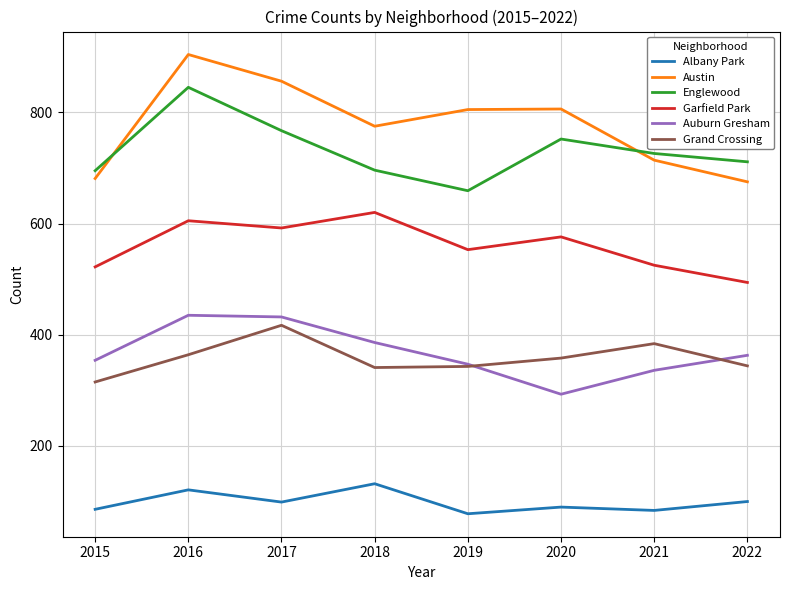

What is the minimum value shown in the chart?

78